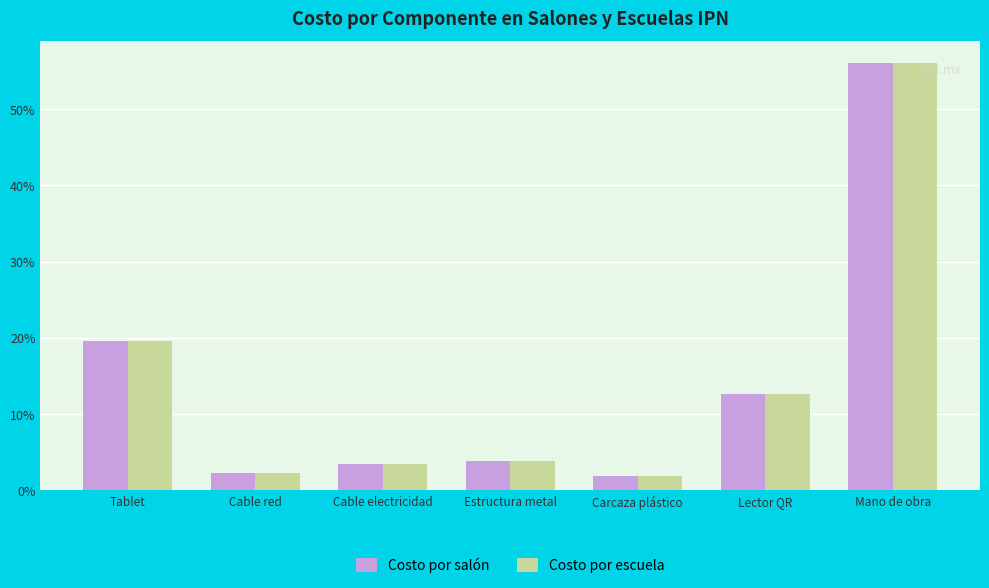

How many data points in Costo por escuela are above 3?

5